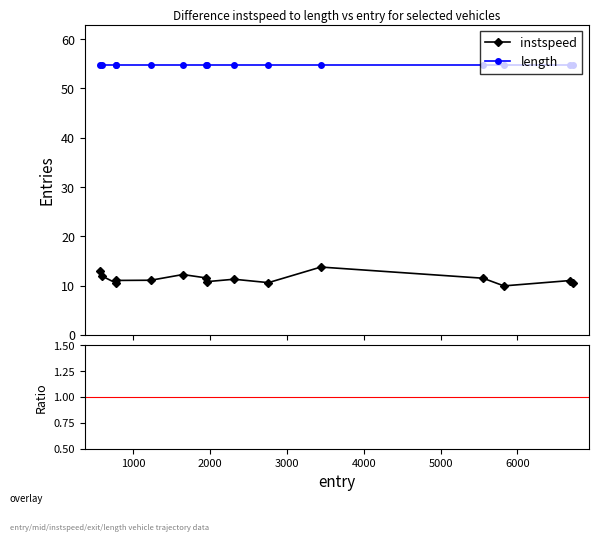

What is the sum of all instspeed/length values?

3.1